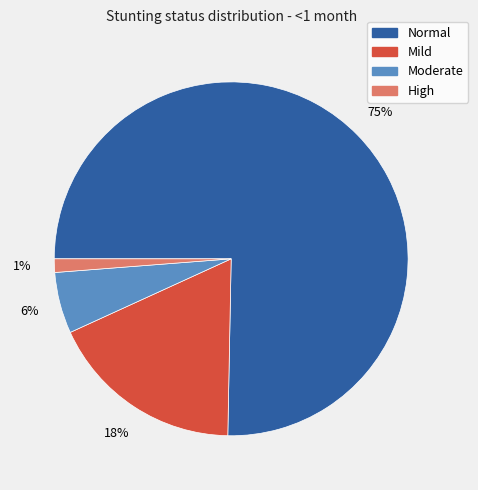

To the nearest percent, what is the difference between the largest and smallest slice percentages?

74%